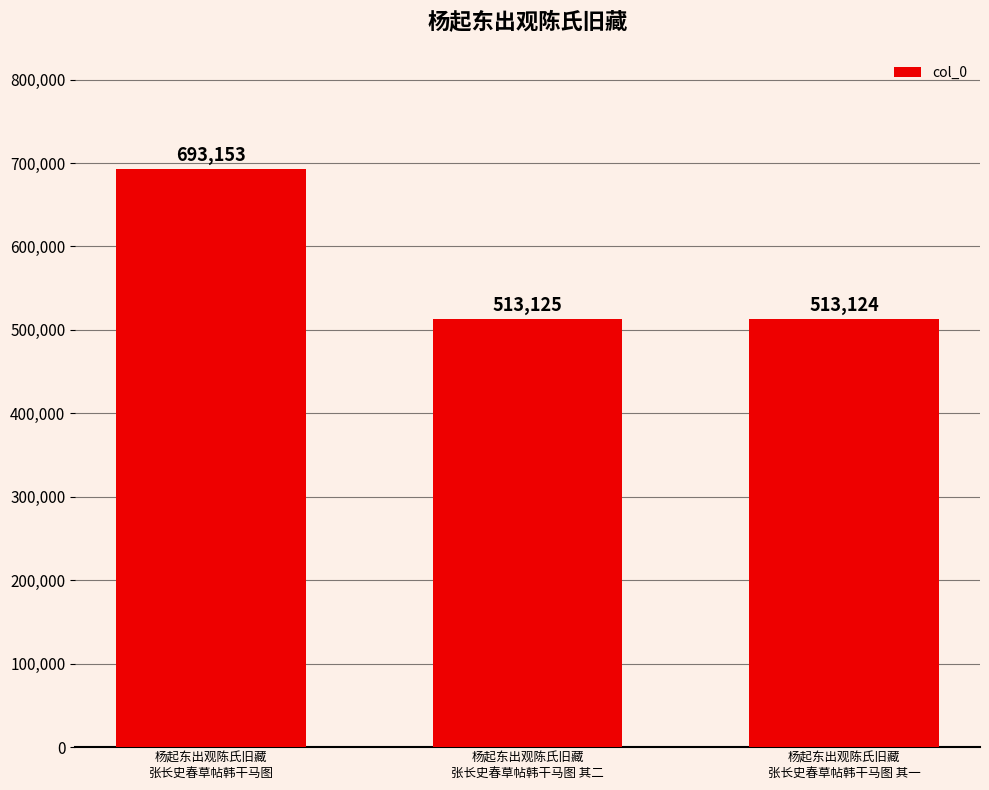

Rank the categories by value from lowest to highest.

杨起东出观陈氏旧藏
张长史春草帖韩干马图 其一, 杨起东出观陈氏旧藏
张长史春草帖韩干马图 其二, 杨起东出观陈氏旧藏
张长史春草帖韩干马图